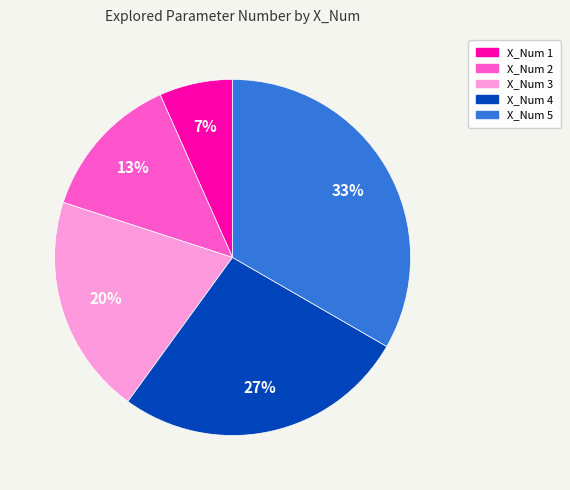

Is it true that X_Num 3 is 20% of the pie?

True